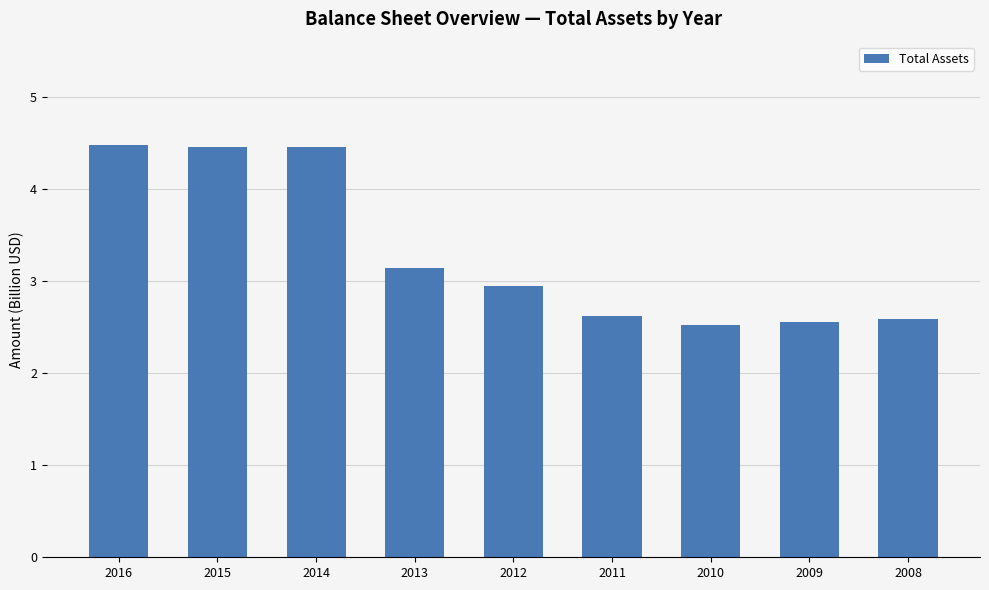

What is the sum of the values at 2008 and 2011?

5.2